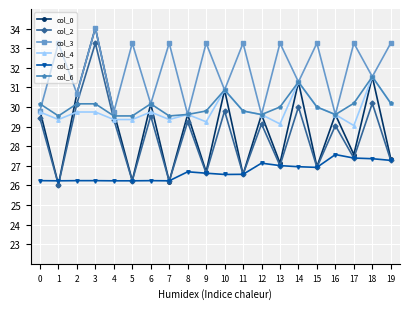

What is the maximum value shown in the chart?

34.0